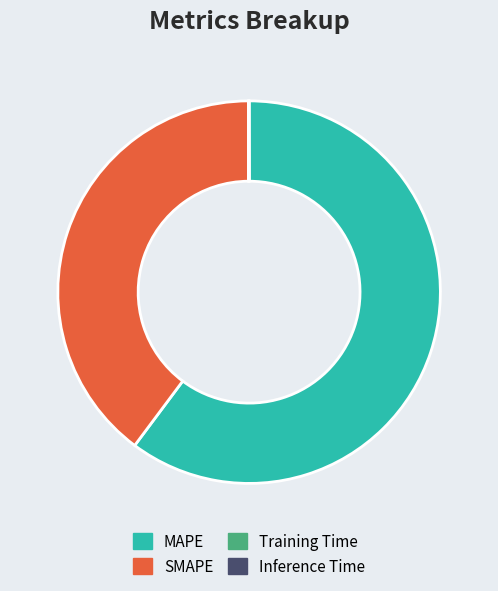

The SMAPE slice represents 49% of the pie. True or false?

False